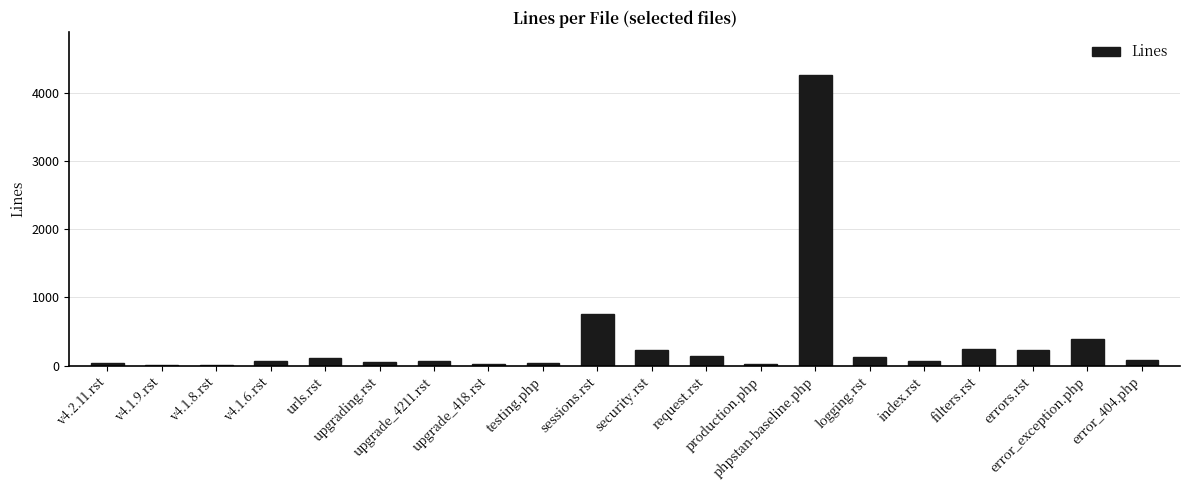

What is the difference between the maximum and minimum values?

4240